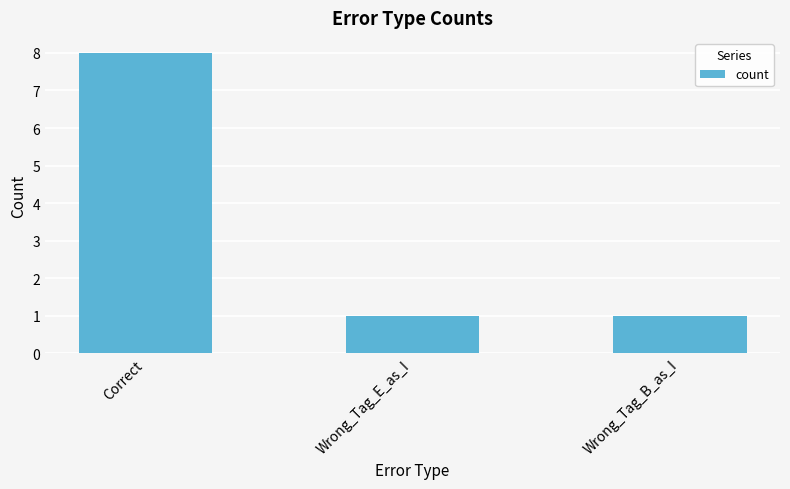

What is the average value?

3